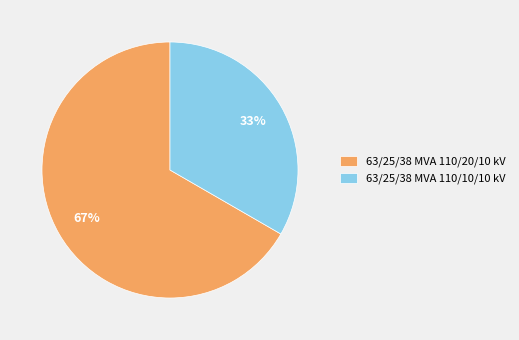

What is the ratio of the value at 63/25/38 MVA 110/10/10 kV to the value at 63/25/38 MVA 110/20/10 kV?

0.5